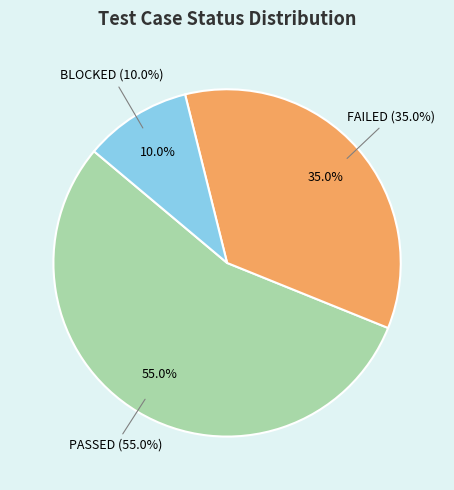

Rank the categories by value from highest to lowest.

PASSED, FAILED, BLOCKED